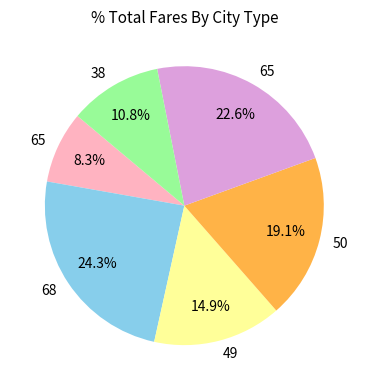

Is there a majority slice in this chart?

No